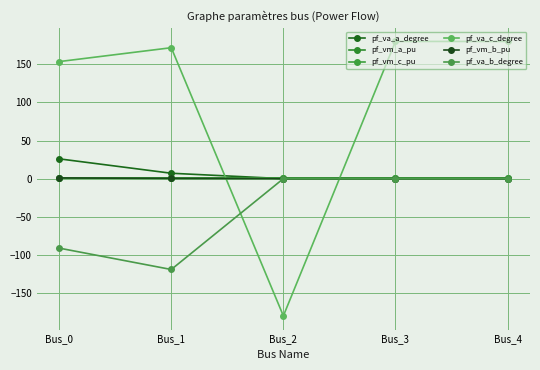

What is the total value across all series at Bus_3?

181.9